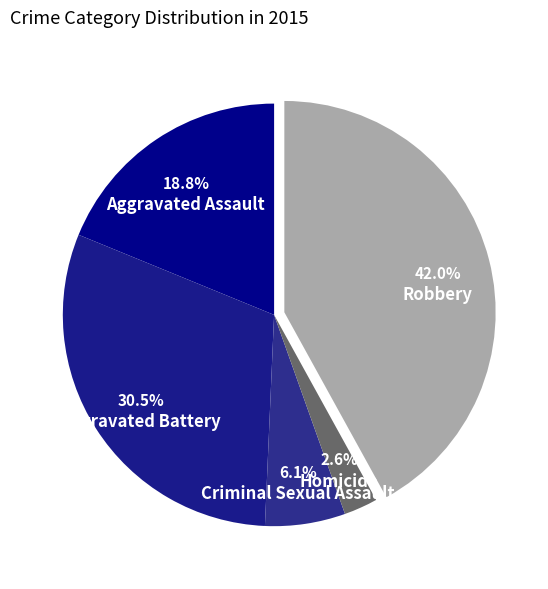

To the nearest percent, what is the difference between the Robbery and Criminal Sexual Assault slice percentages?

36%